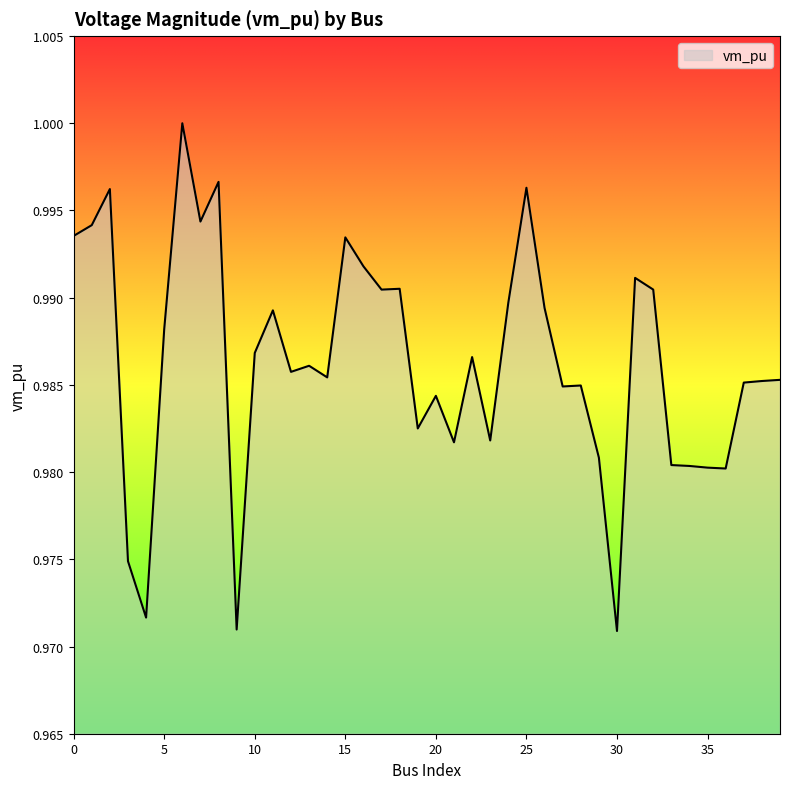

How many interior local valleys (lower than both neighbors) does the data have?

12